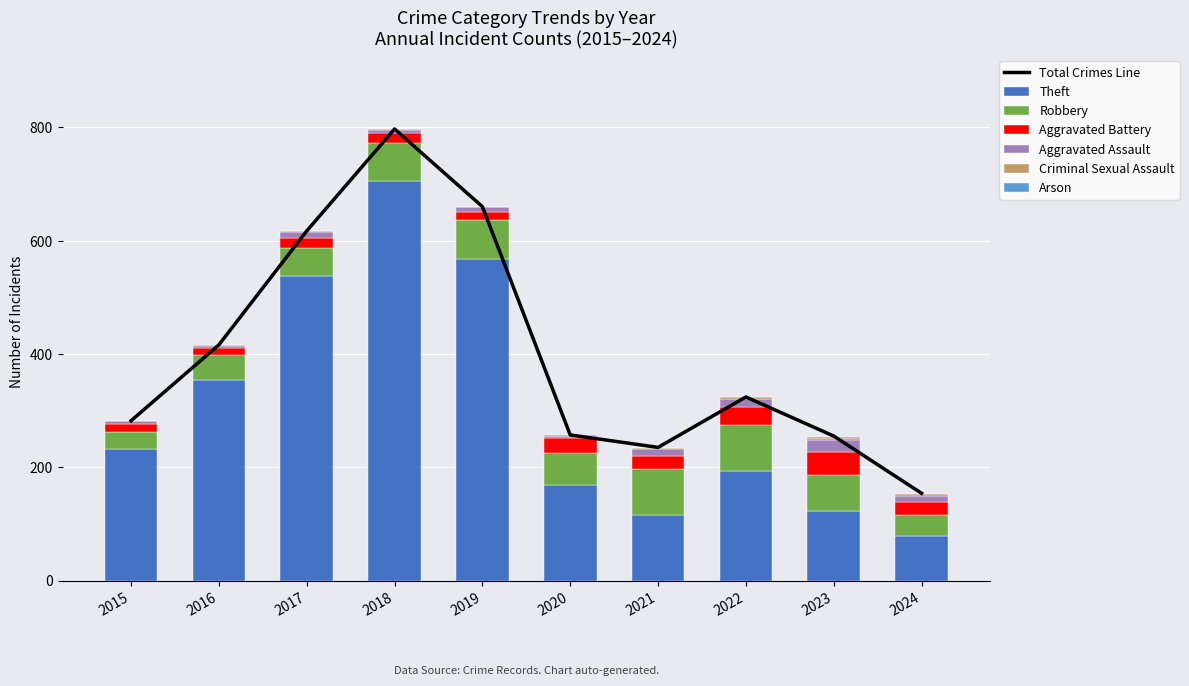

The Arson series shows 0 at 2021. True or false?

True